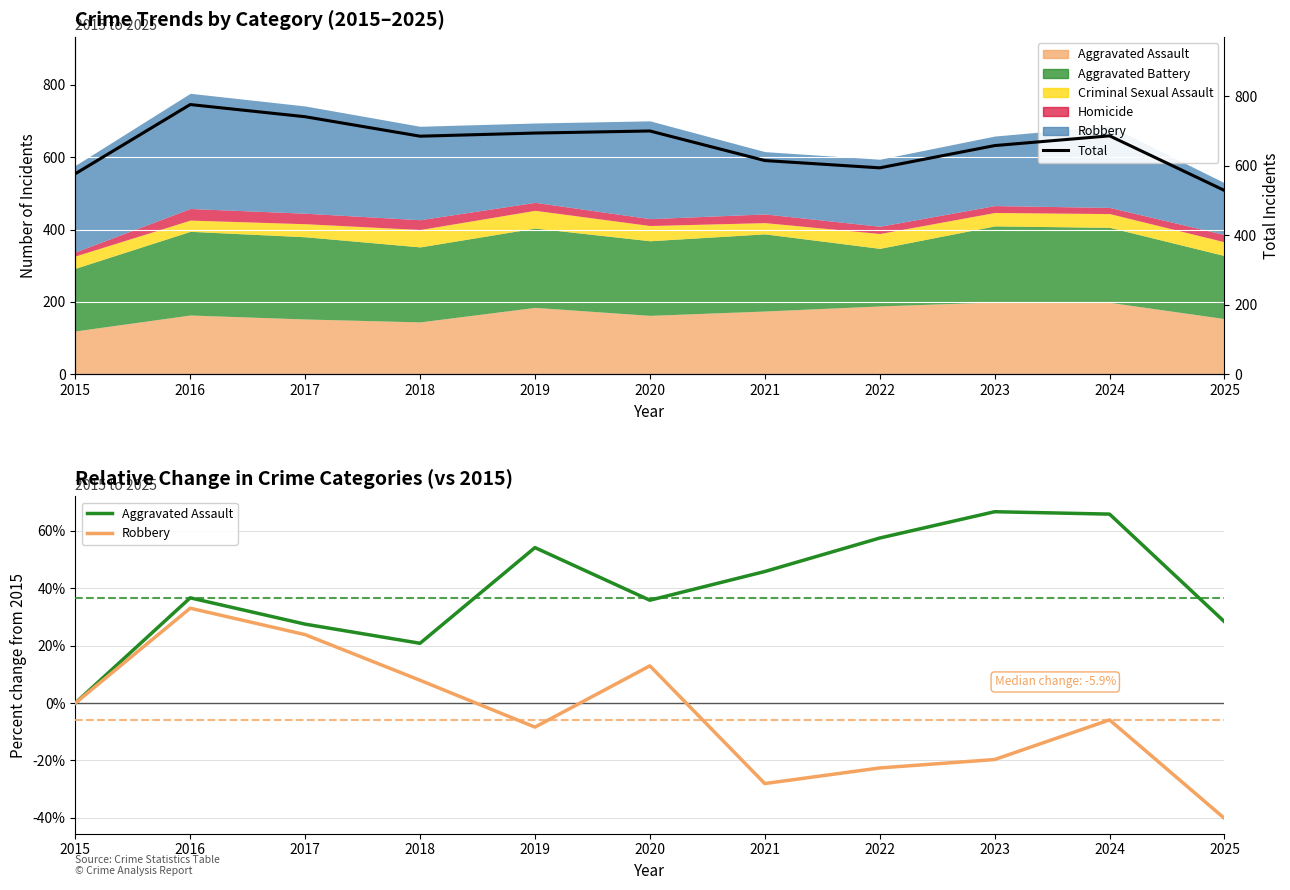

At which label does Robbery first exceed -5?

2015